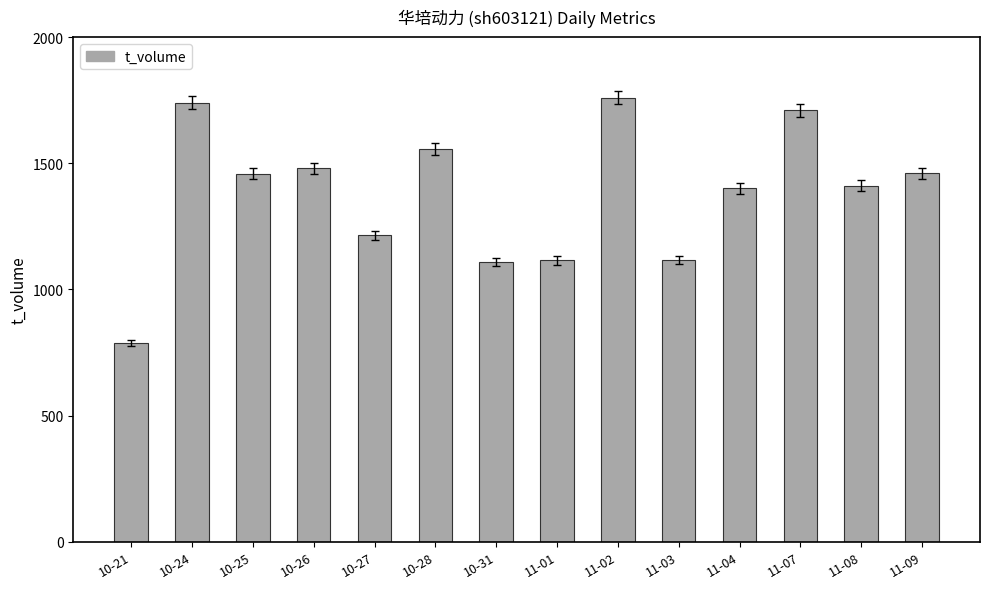

Which label corresponds to the largest value in the chart?

11-02